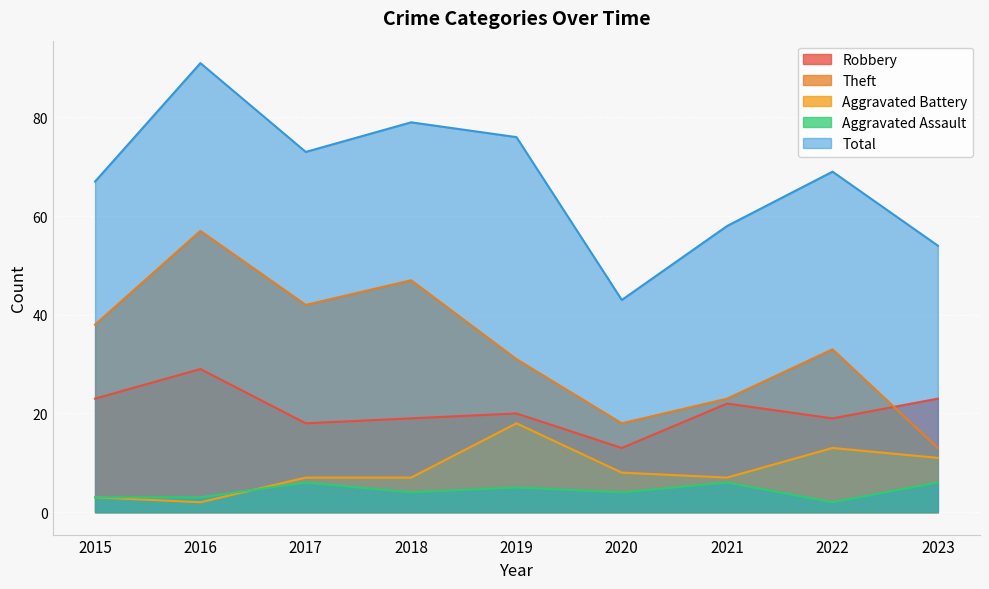

True or false: Total has a value of 69 at 2022.

True